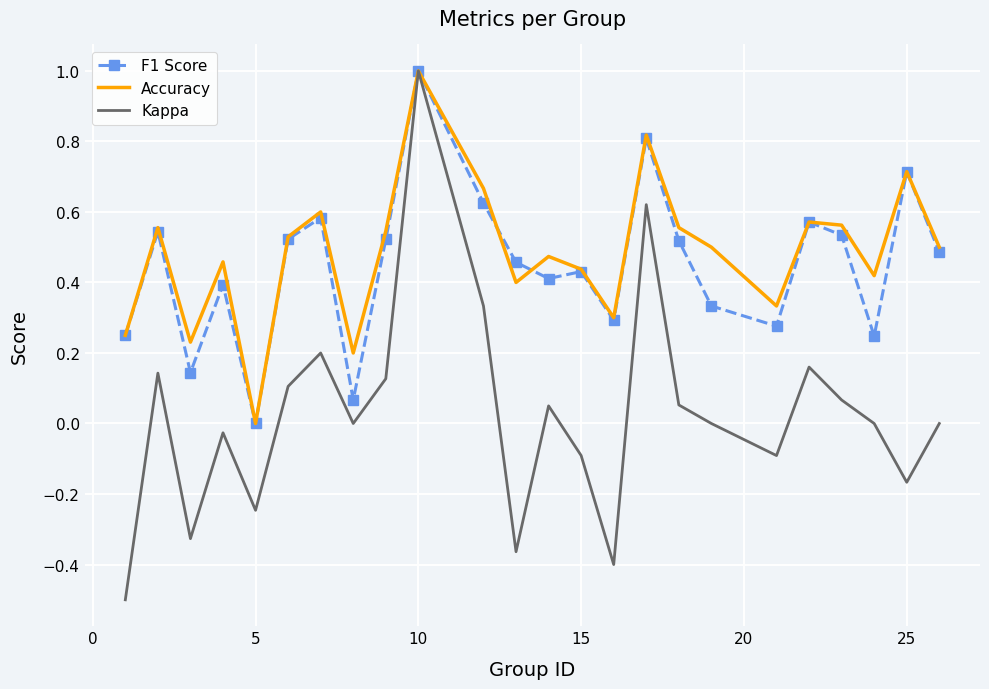

What is the maximum value shown in the chart?

1.0